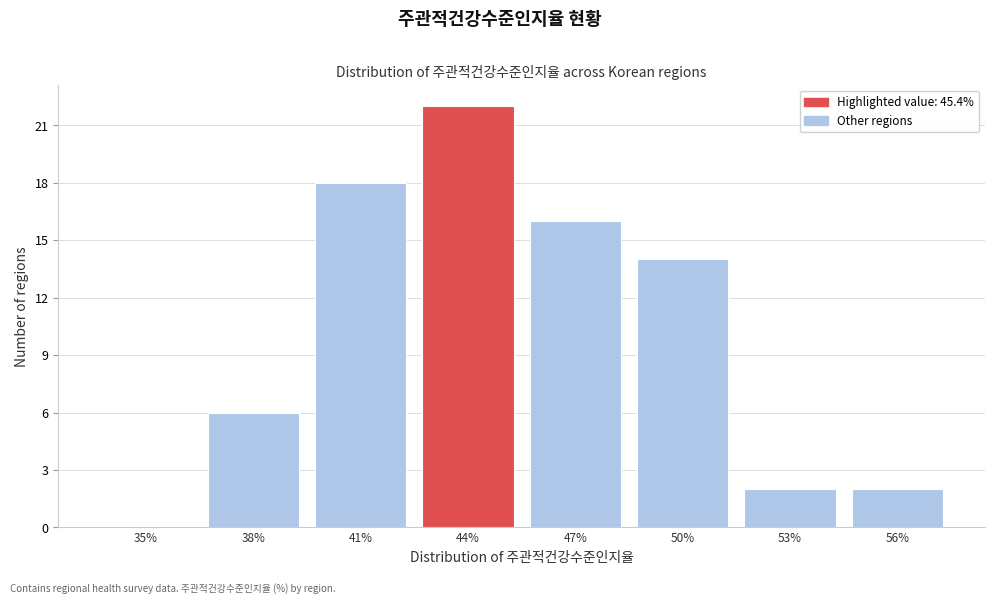

Reading right to left, extract all data points from this chart.

56%=2	53%=2	50%=14	47%=16	44%=22	41%=18	38%=6	35%=0